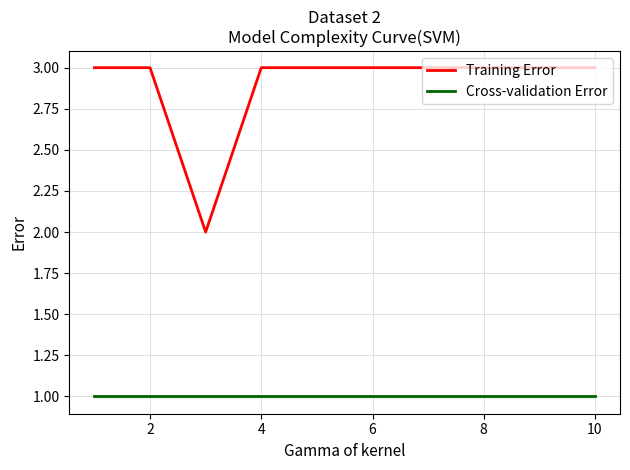

True or false: Cross-validation Error and Training Error cross at least once.

False